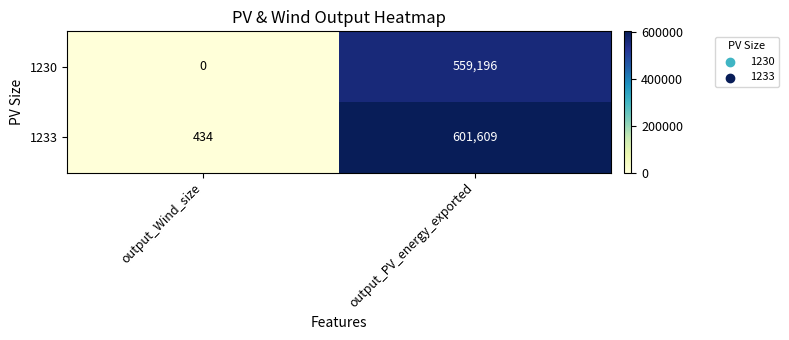

Reading right to left, transcribe all the data shown in this chart.

1230: 559196	0
1233: 601609	434